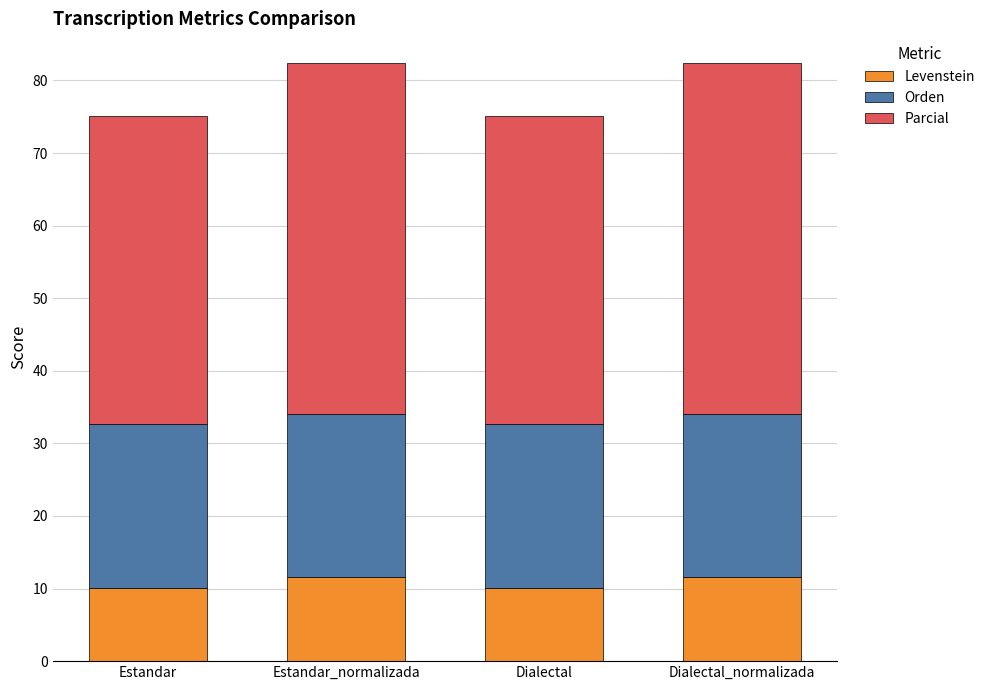

What is the total value across all series at Dialectal?

75.1